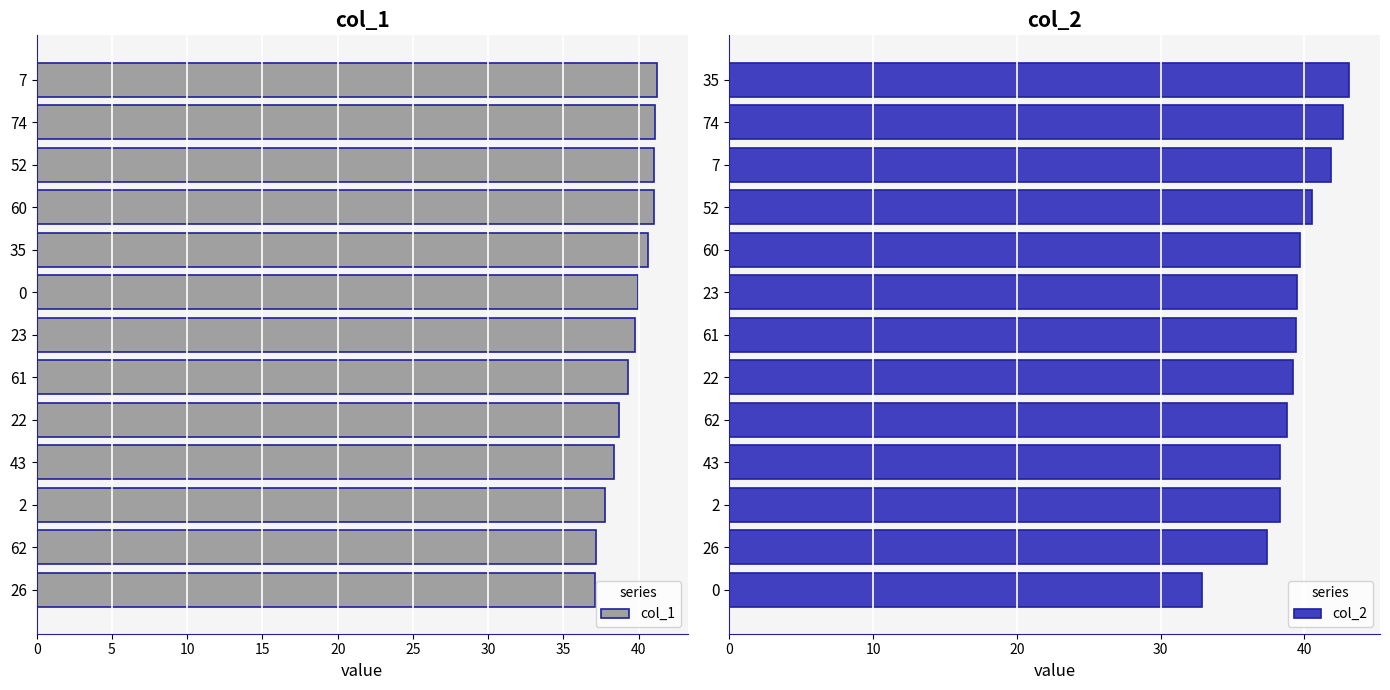

Count the number of categories in the chart.

13